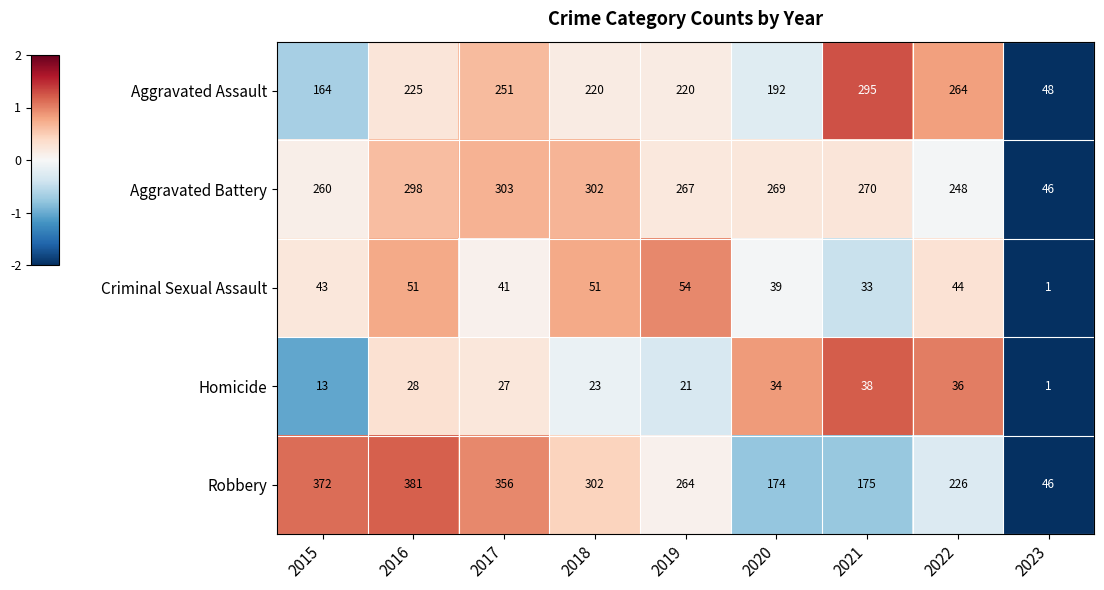

What is the minimum value for Aggravated Assault?

48